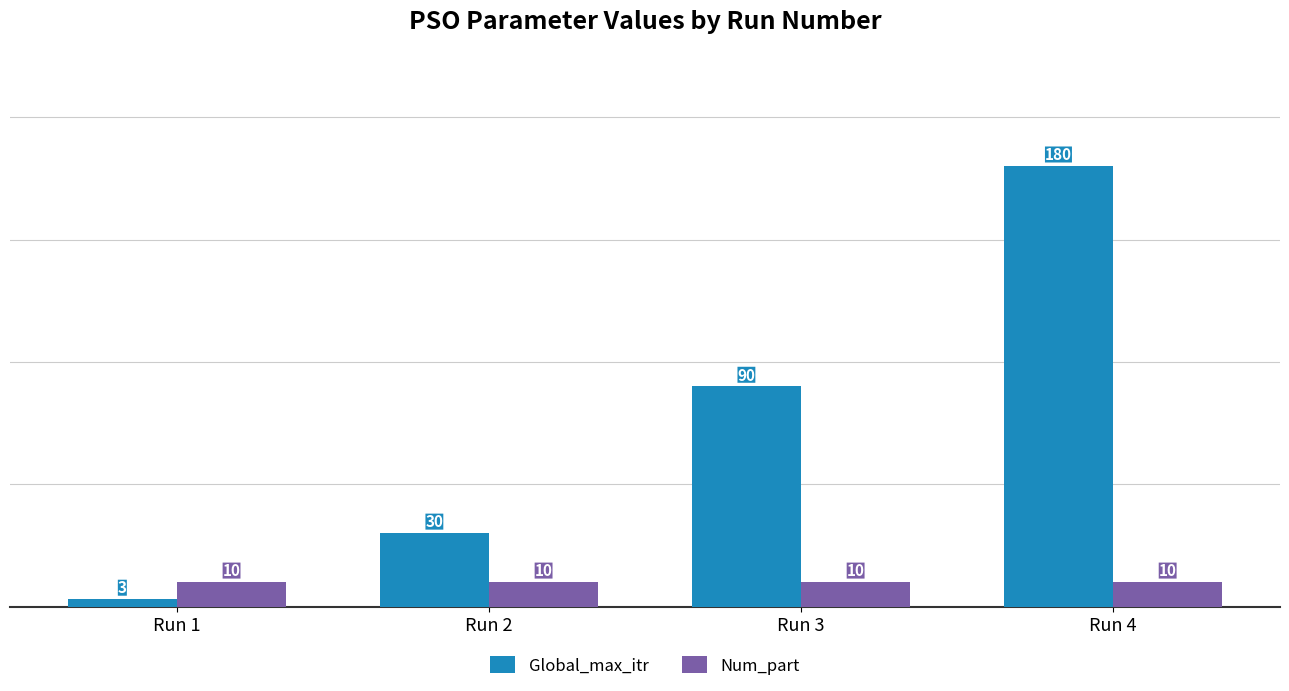

Does the chart contain any negative values?

No